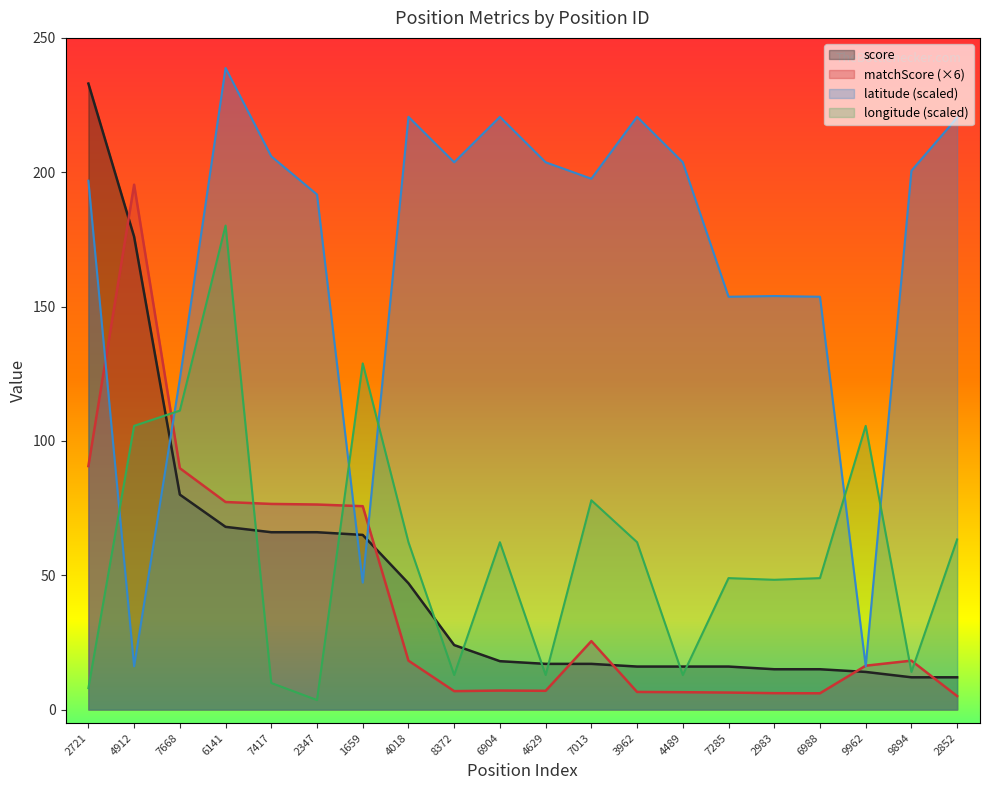

What value does the score series have at 2983?

15.0